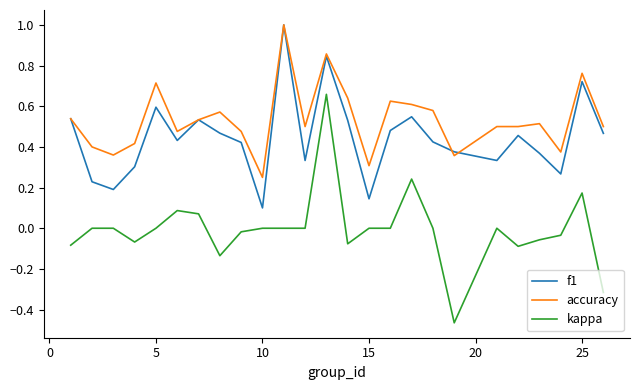

Count the number of data series in this chart.

3